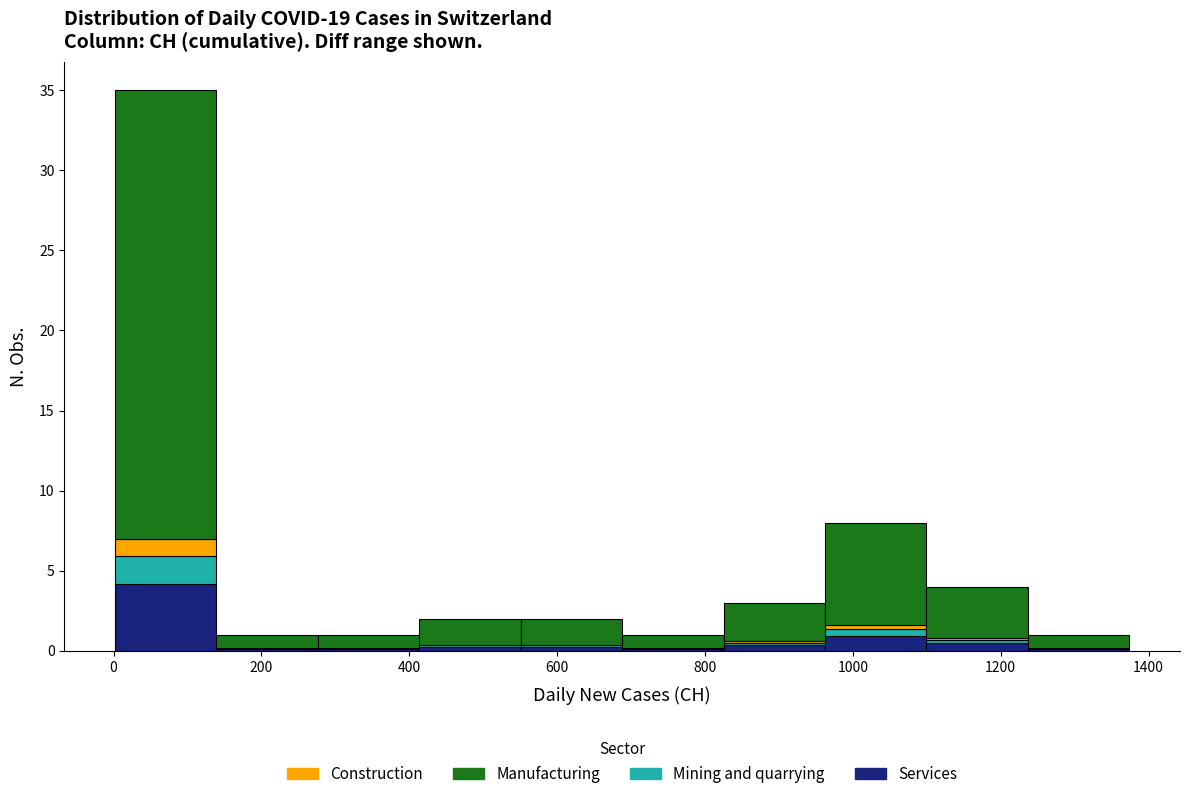

What is the total height of the stacked bar covering 420 to 560 on the x-axis? Neither the bar edges nor the heights are printed on the chart, so give them approximately, as read against the axes.

2